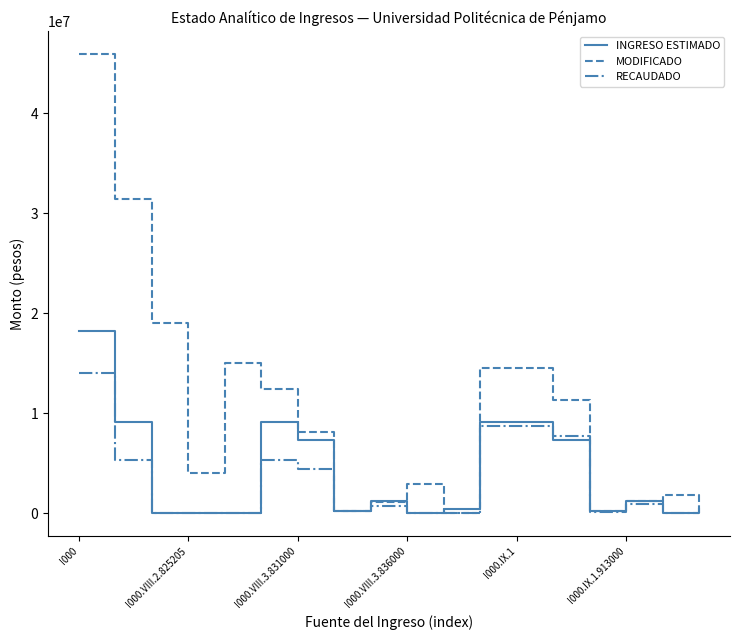

Which series has the largest total across all categories?

MODIFICADO